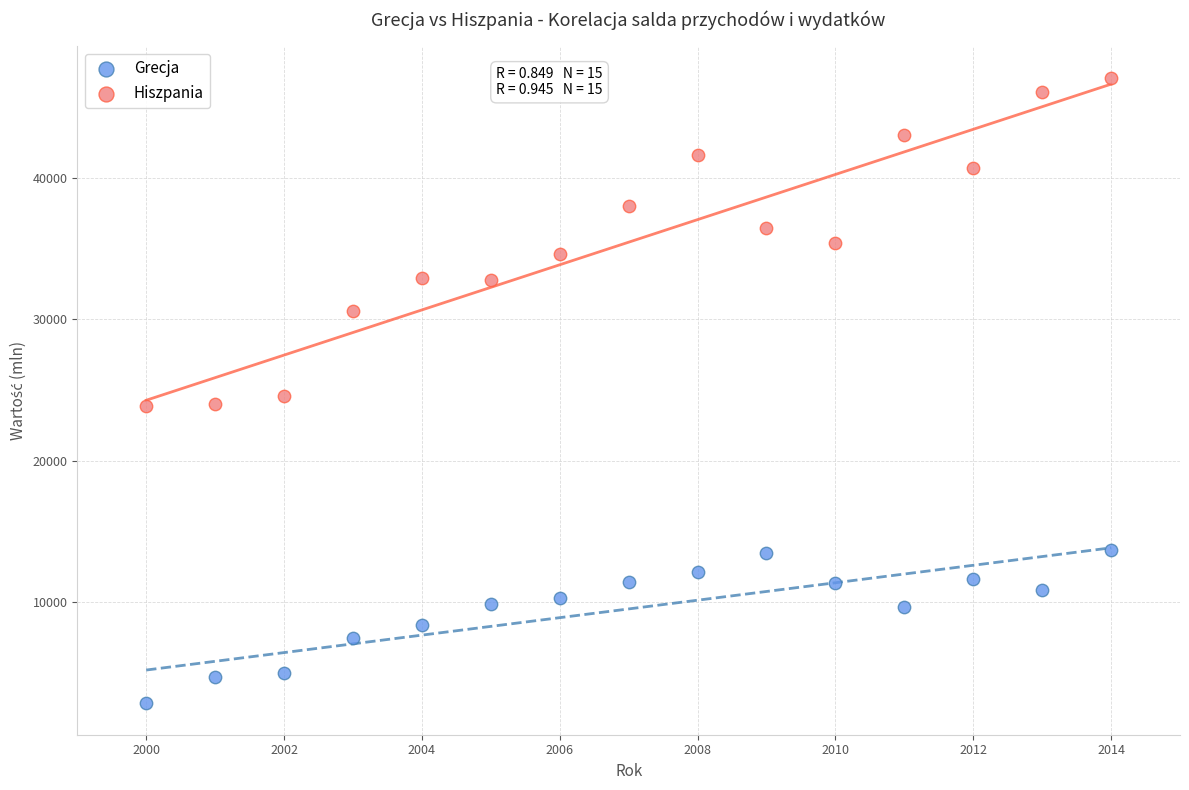

Which series reaches the minimum Y coordinate?

Grecja